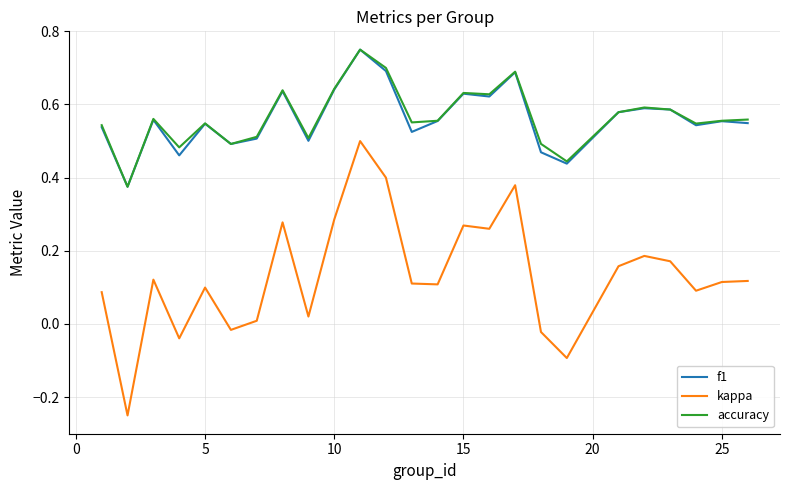

True or false: kappa and f1 intersect in this chart.

False